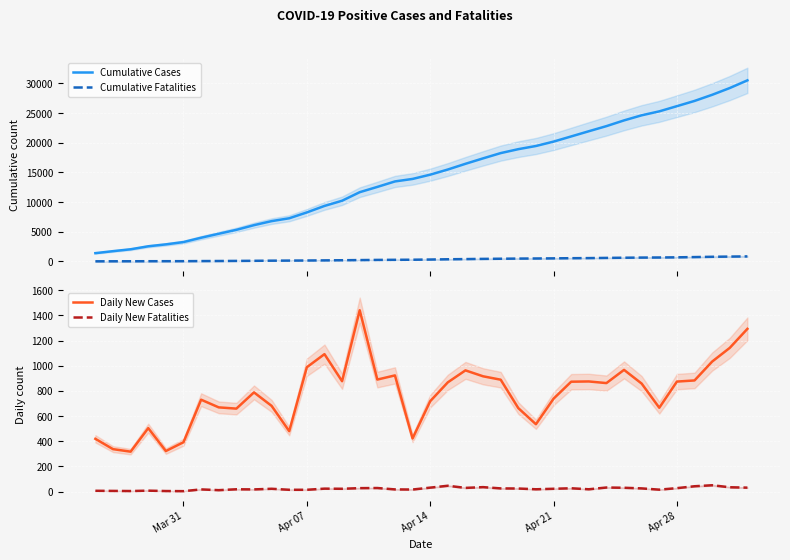

True or false: Cumulative Fatalities and Cumulative Cases intersect in this chart.

False